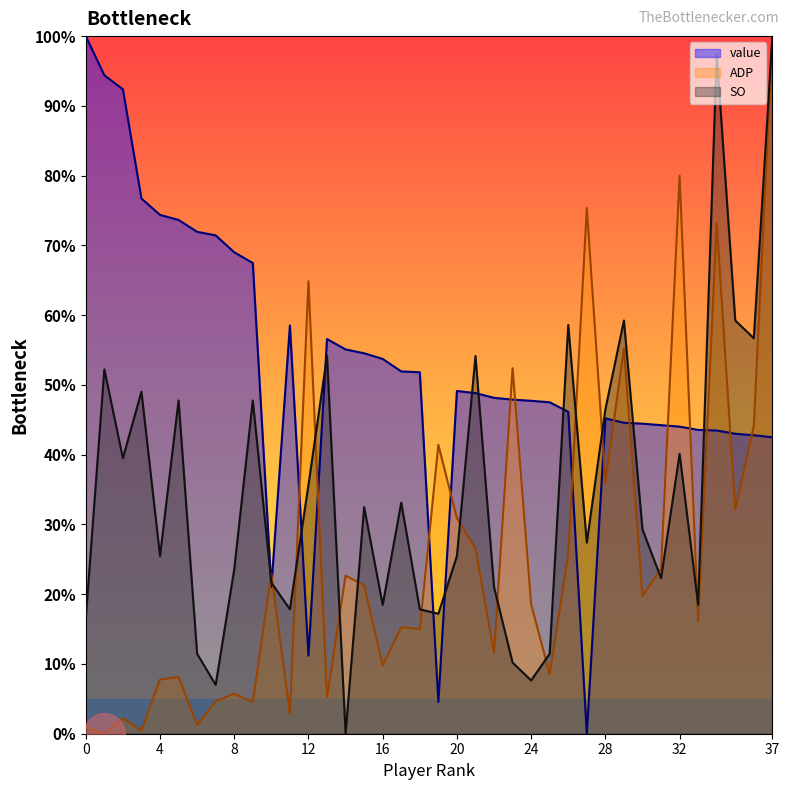

What is the total value across all series at 16?

82.0